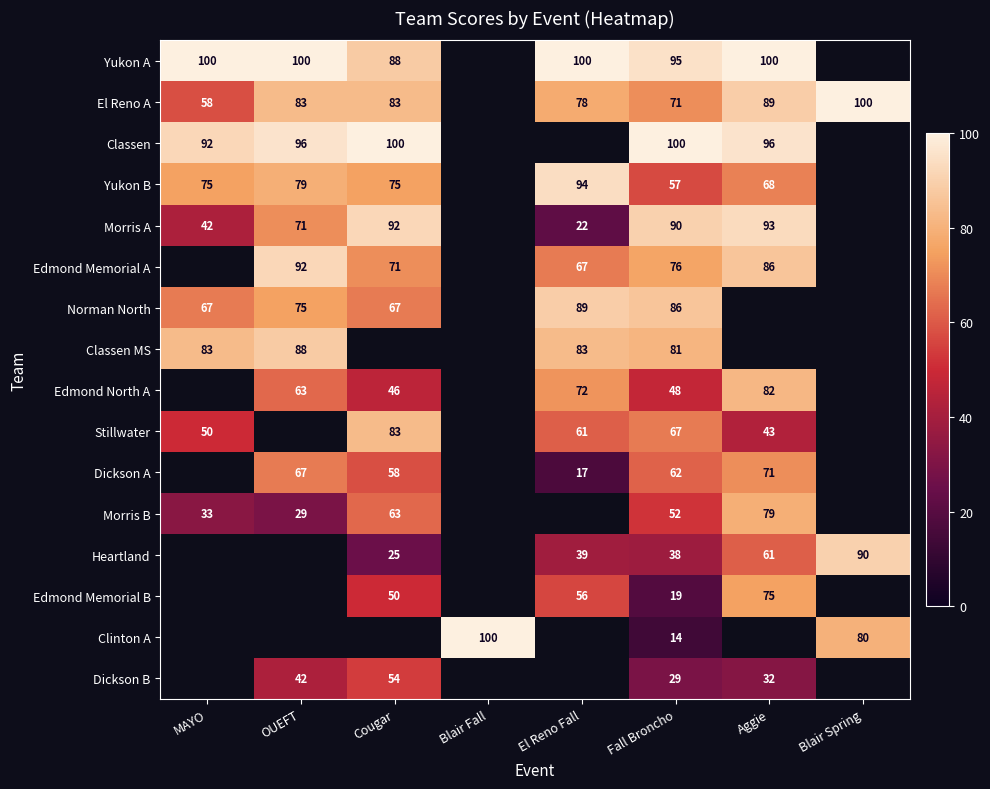

True or false: Dickson A has a value of 30 at Cougar.

False